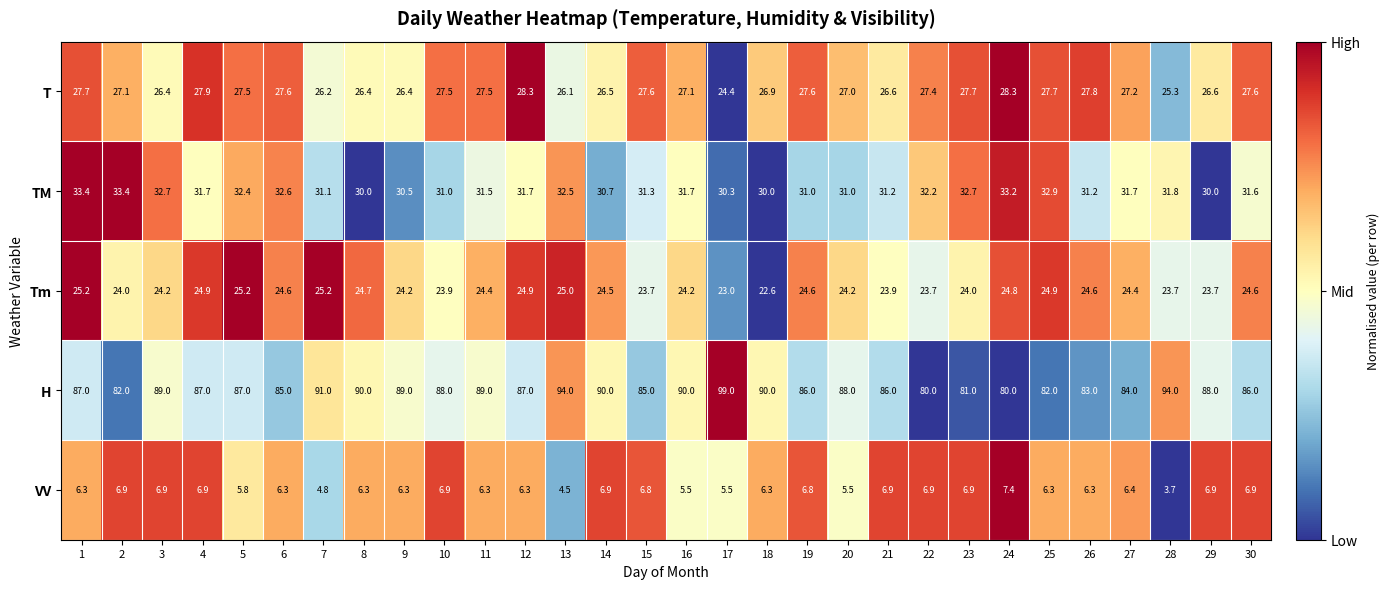

List the series in order of their peak value, lowest first.

VV, Tm, T, TM, H